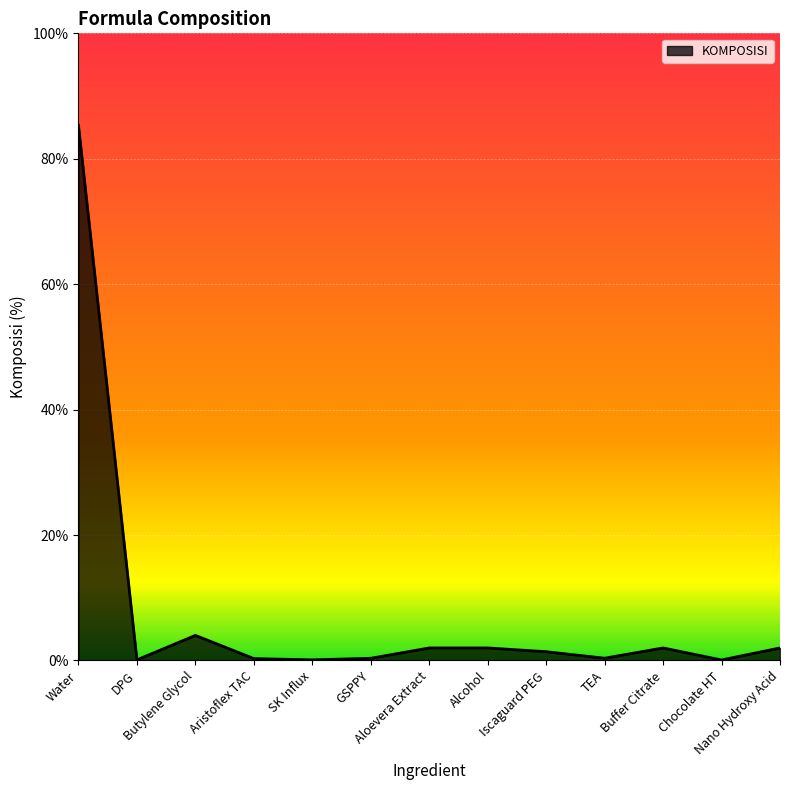

What is the change in value from Chocolate HT to Nano Hydroxy Acid?

+1.9